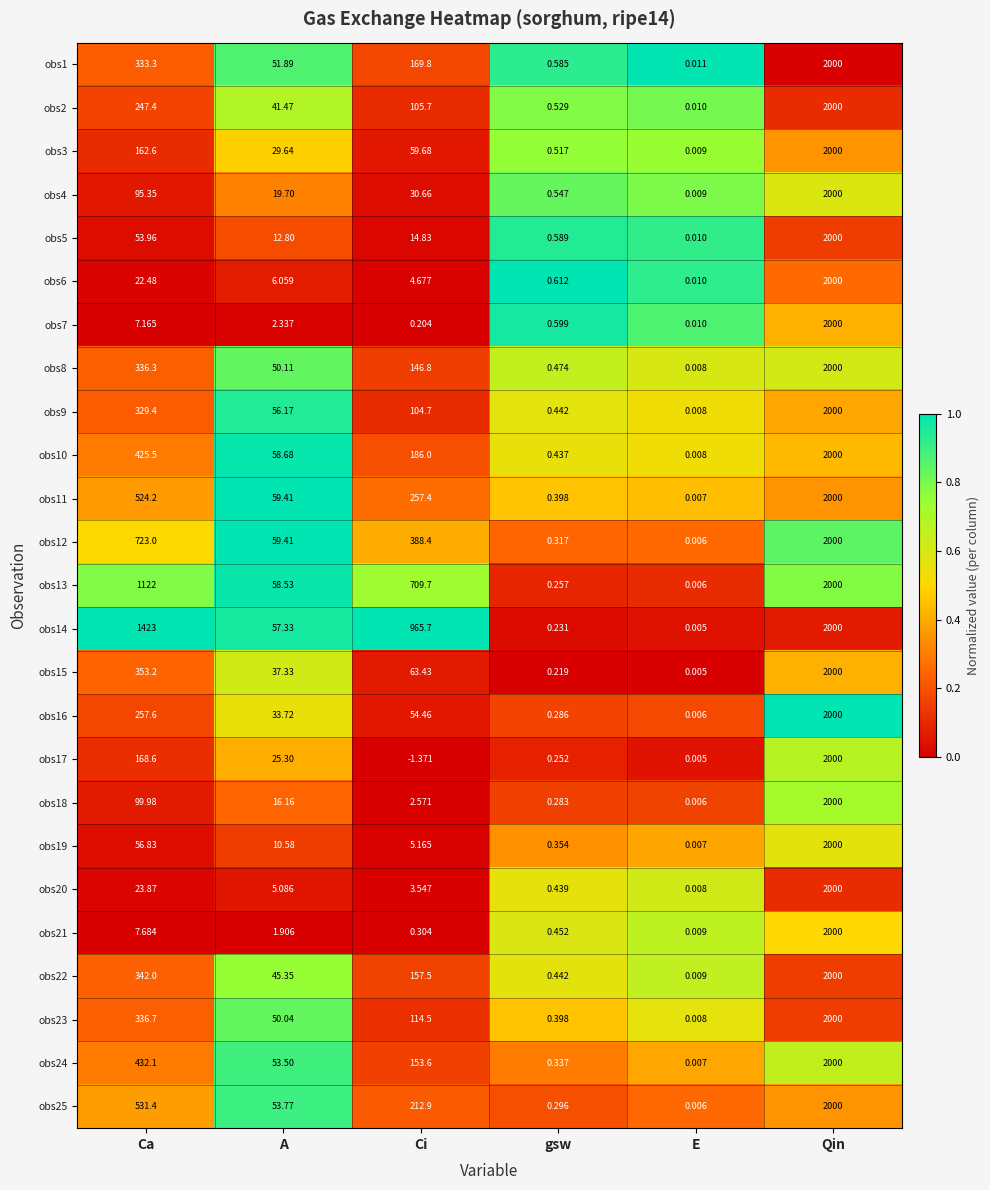

At which category is the sum across all series the highest?

Qin